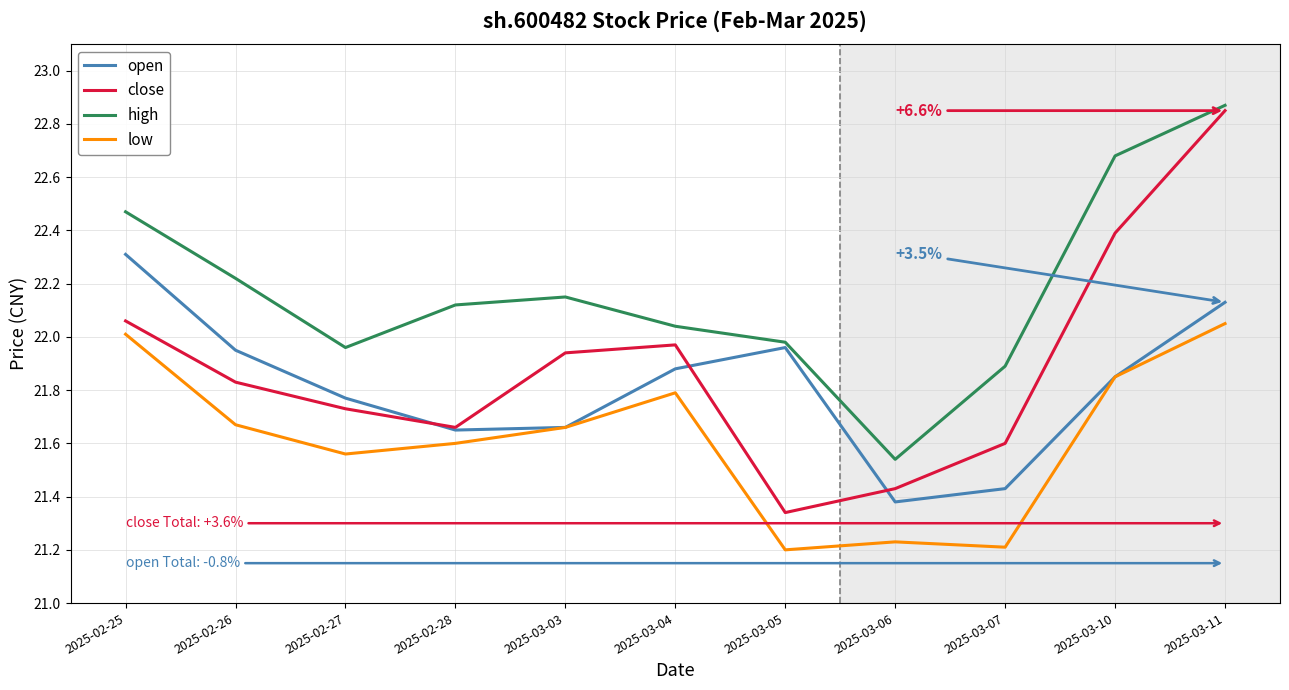

What position from the left is 2025-03-05?

7